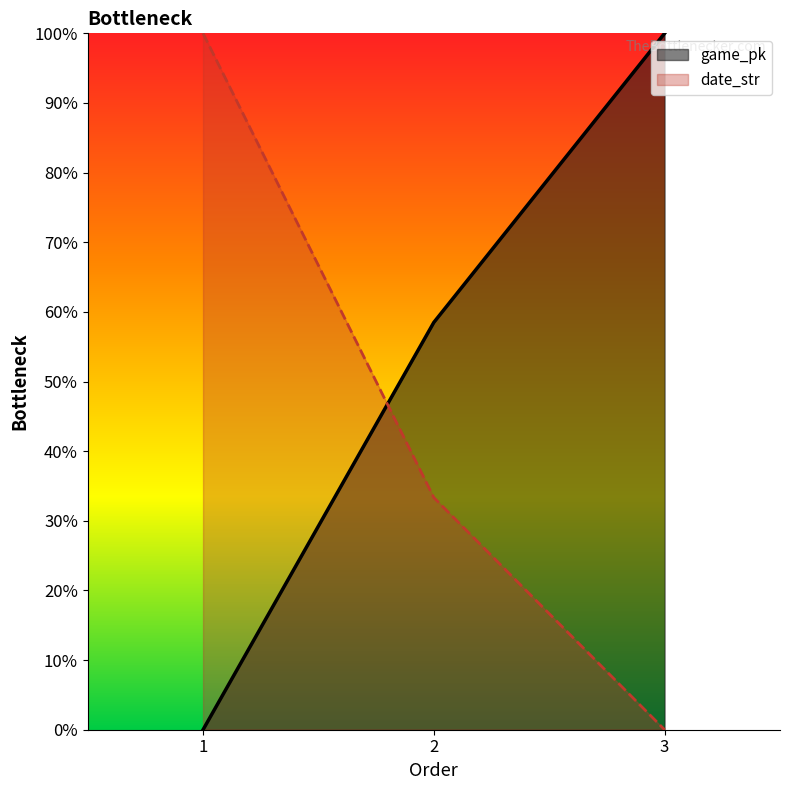

How many lines are shown in the chart?

2